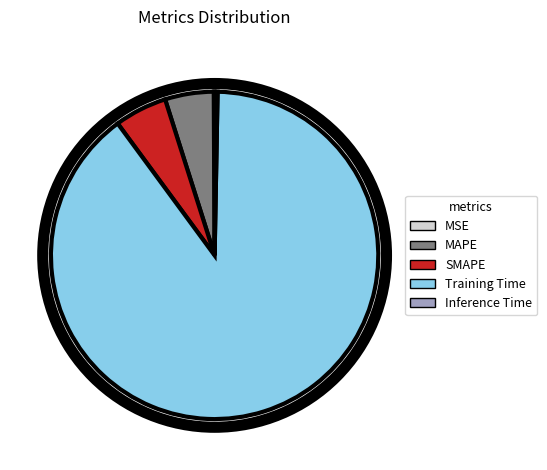

Is there any slice that represents more than half of the pie?

Yes